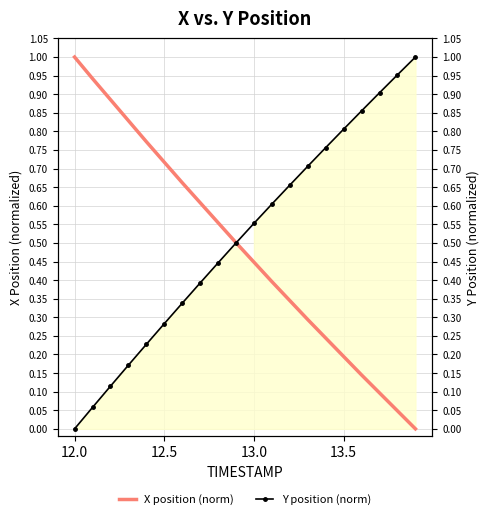

What are all the series names shown in the legend?

X position (norm), Y position (norm)